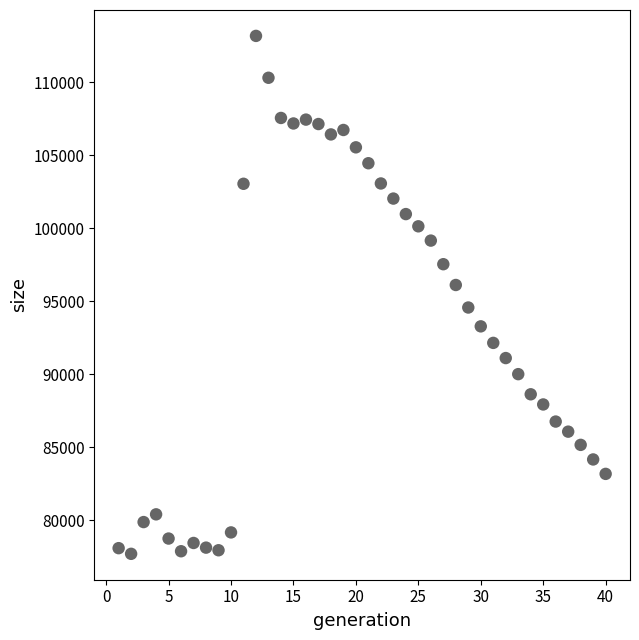

What is the range of X values (max minus min)?

39